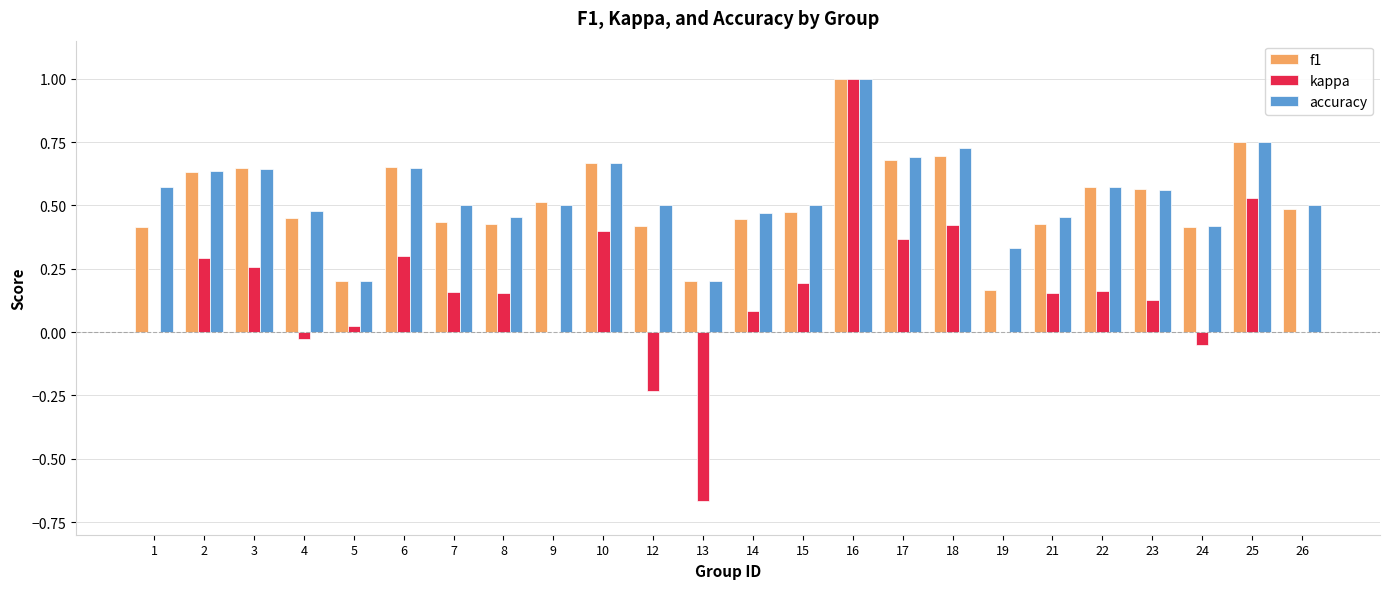

Is the value of f1 at 23 greater than the value of accuracy at 17?

No